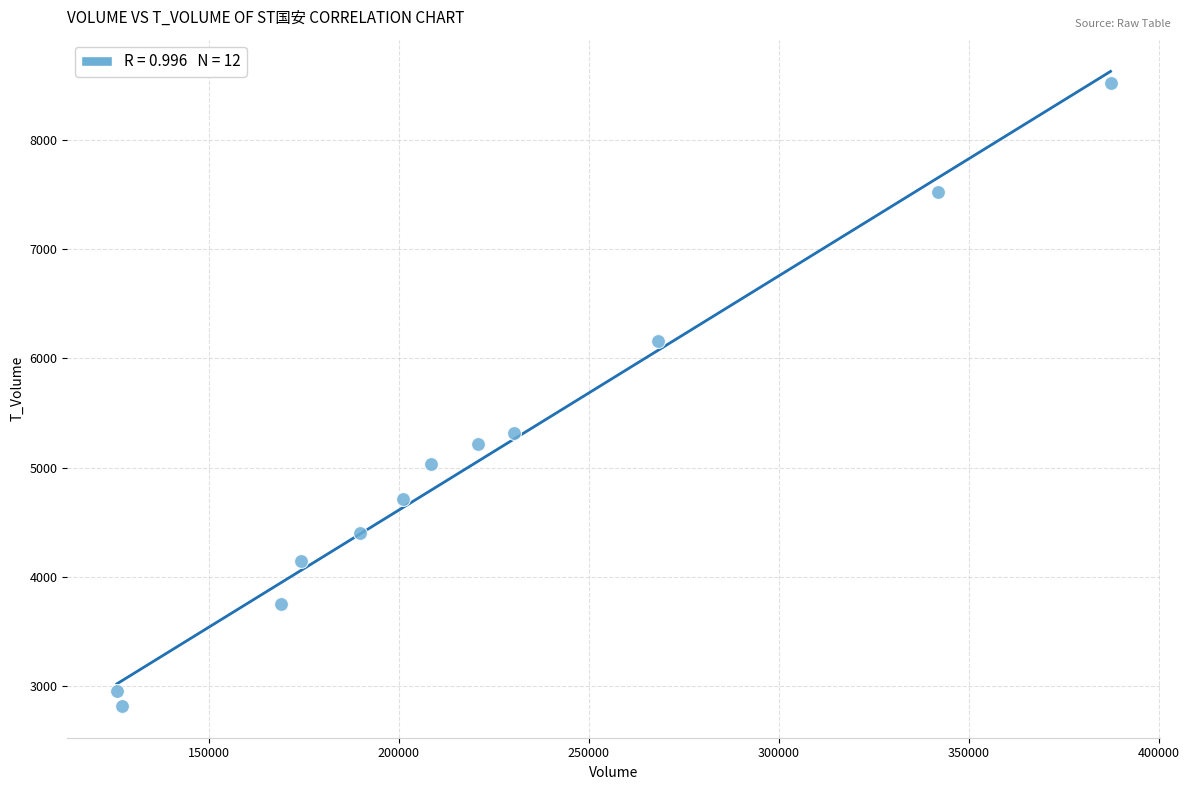

What Y value in the scatter plot is closest to 5671?

5315